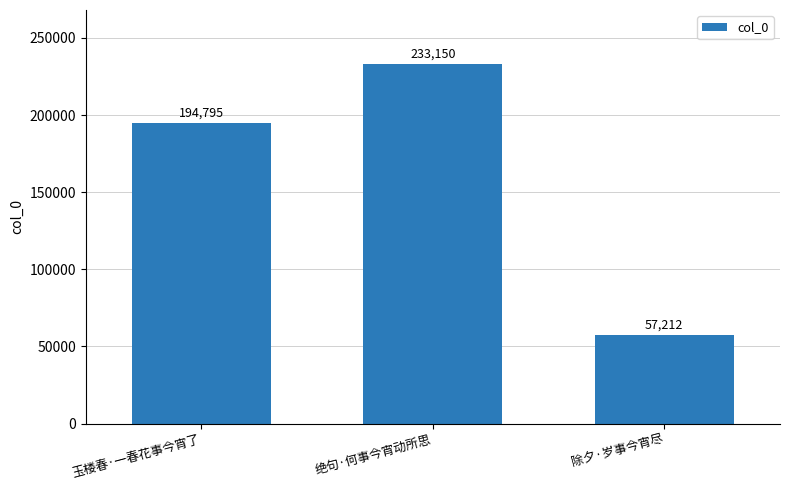

What position from the right is 玉楼春·一春花事今宵了?

3